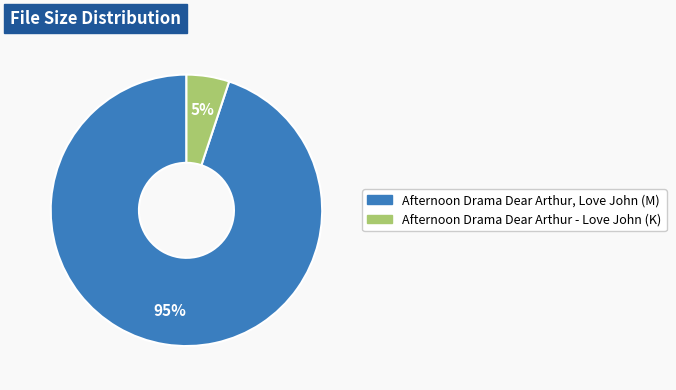

Between Afternoon Drama Dear Arthur - Love John (K) and Afternoon Drama Dear Arthur, Love John (M), which is larger?

Afternoon Drama Dear Arthur, Love John (M)